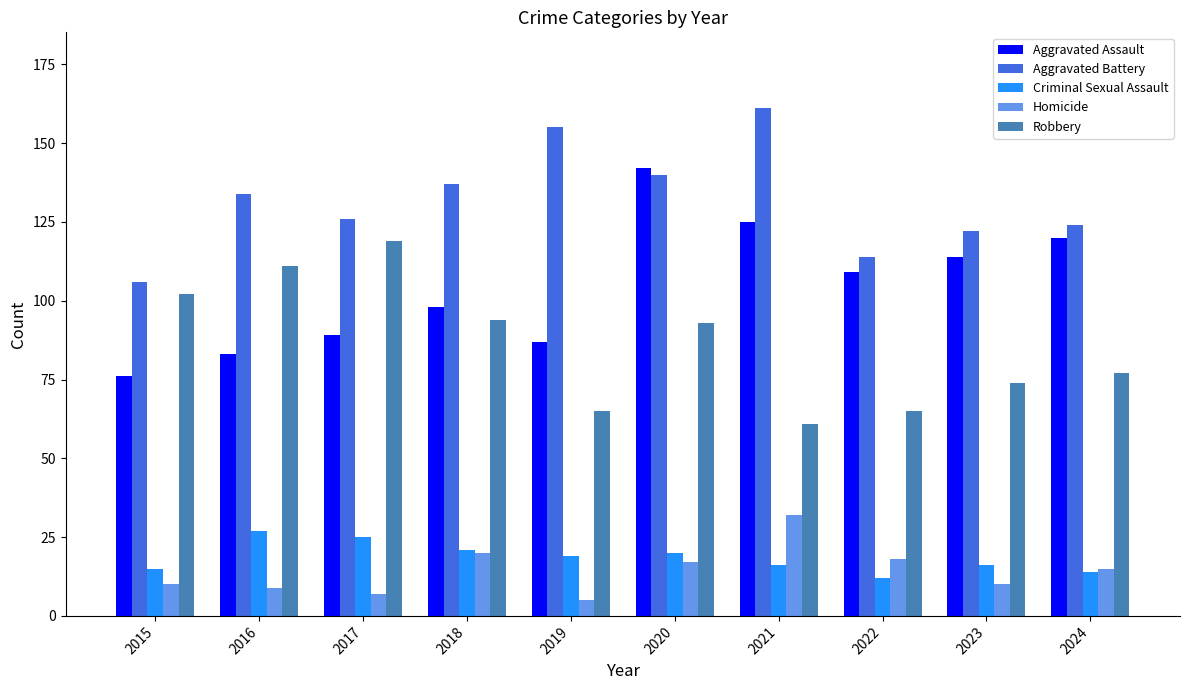

How many bars are there in total?

50